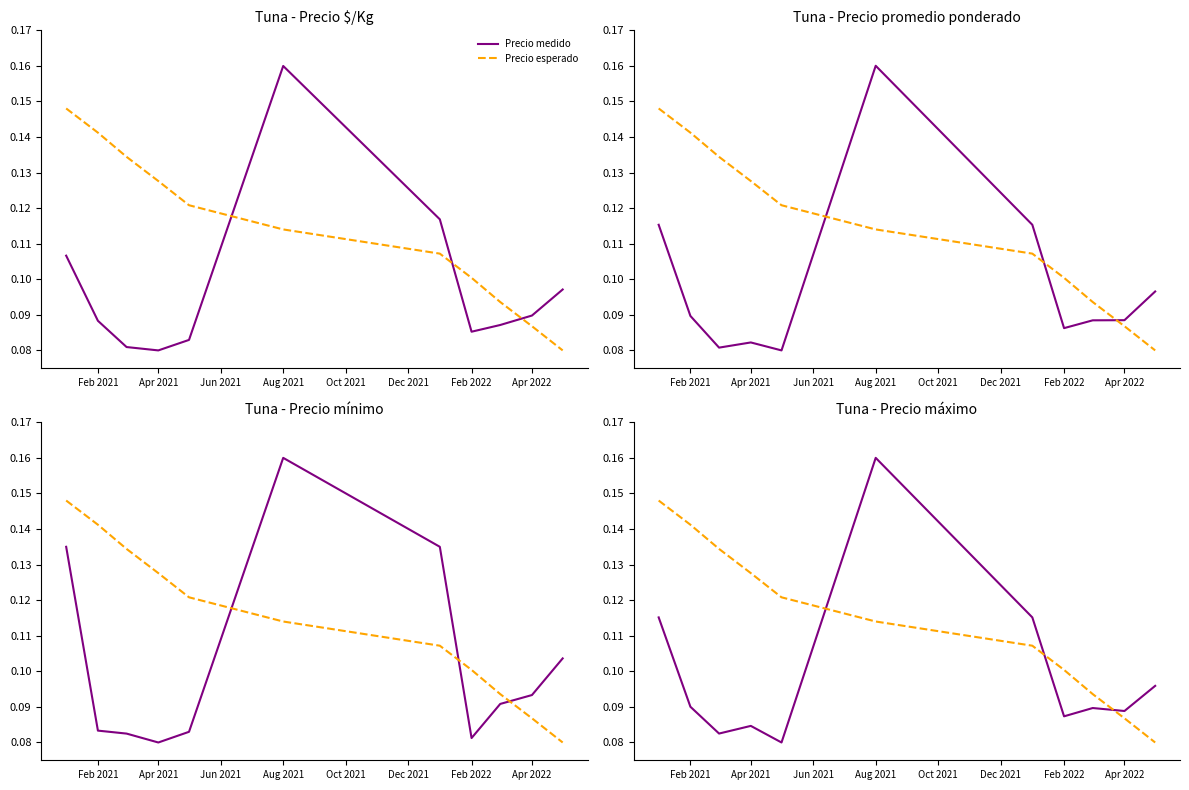

How many times do Precio esperado and Precio medido cross each other?

3